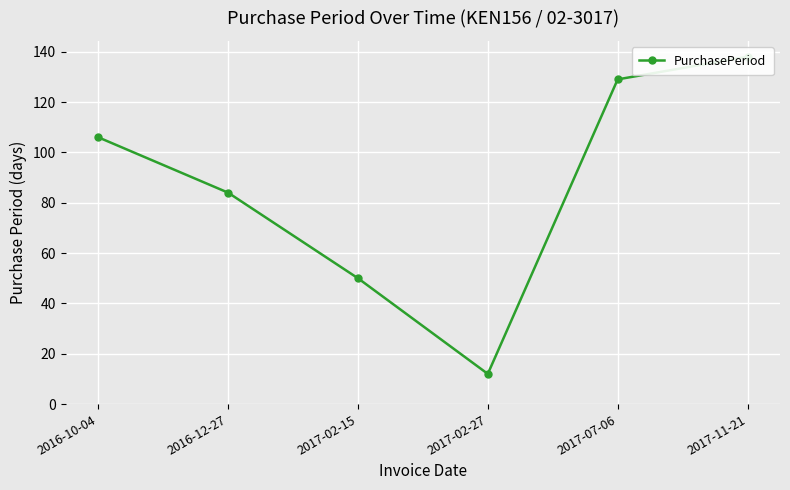

Reading left to right, list all the values displayed in this chart.

106	84	50	12	129	138